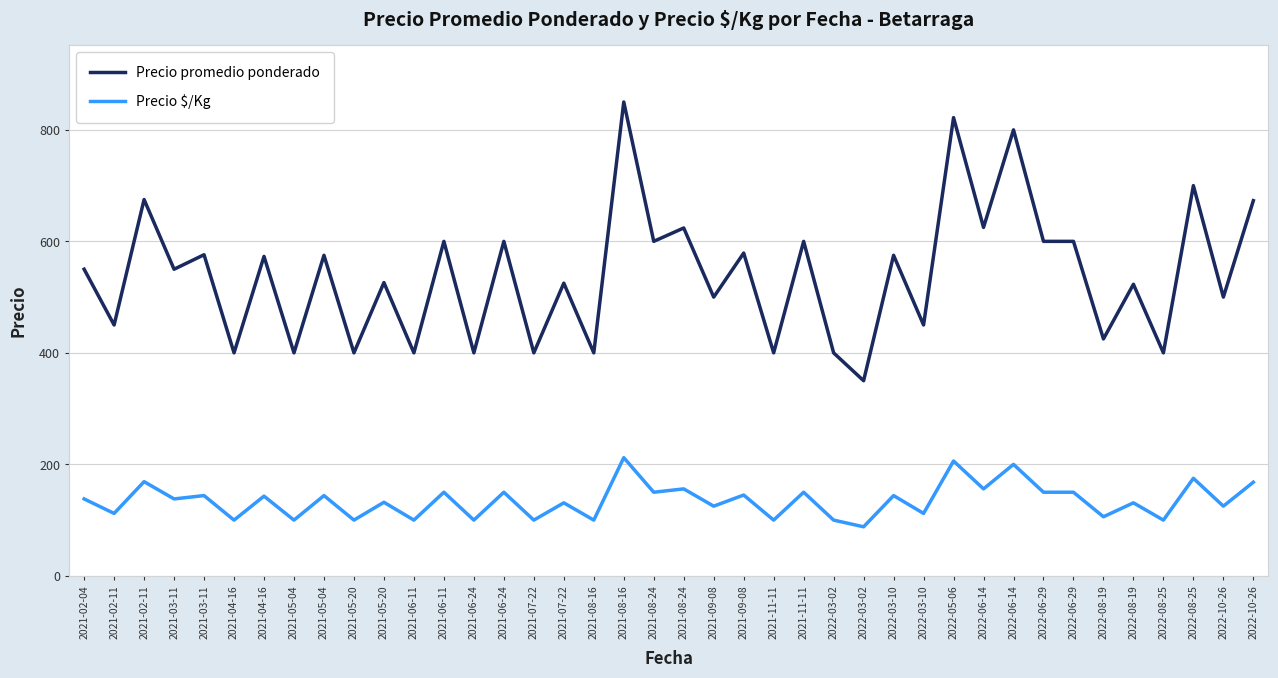

At which category is the sum across all series the highest?

2021-08-16